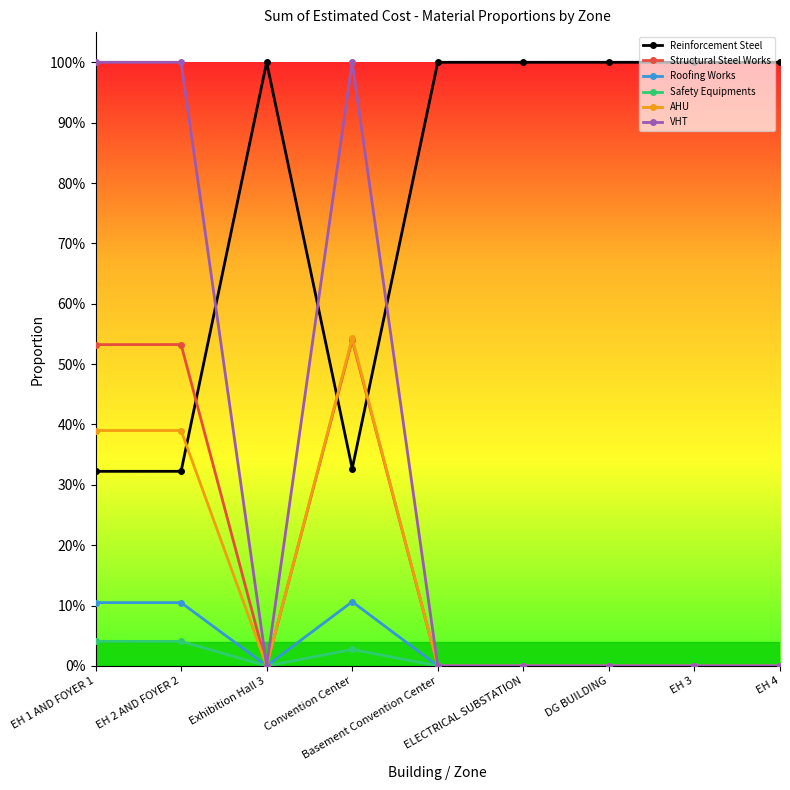

How many lines are shown in the chart?

6